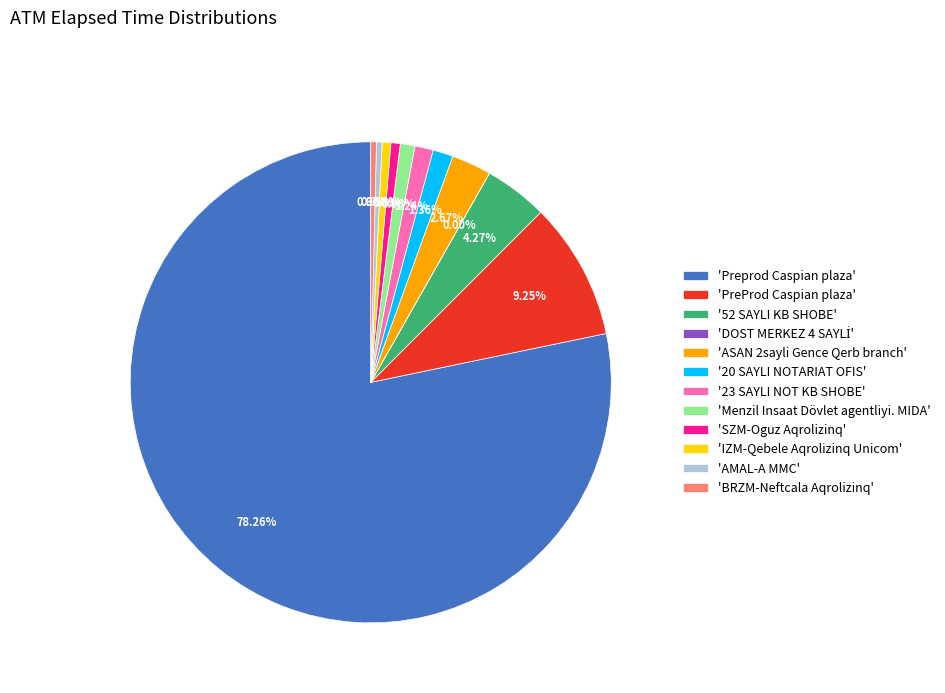

Which has a higher value, '23 SAYLI NOT KB SHOBE' or '52 SAYLI KB SHOBE'?

'52 SAYLI KB SHOBE'